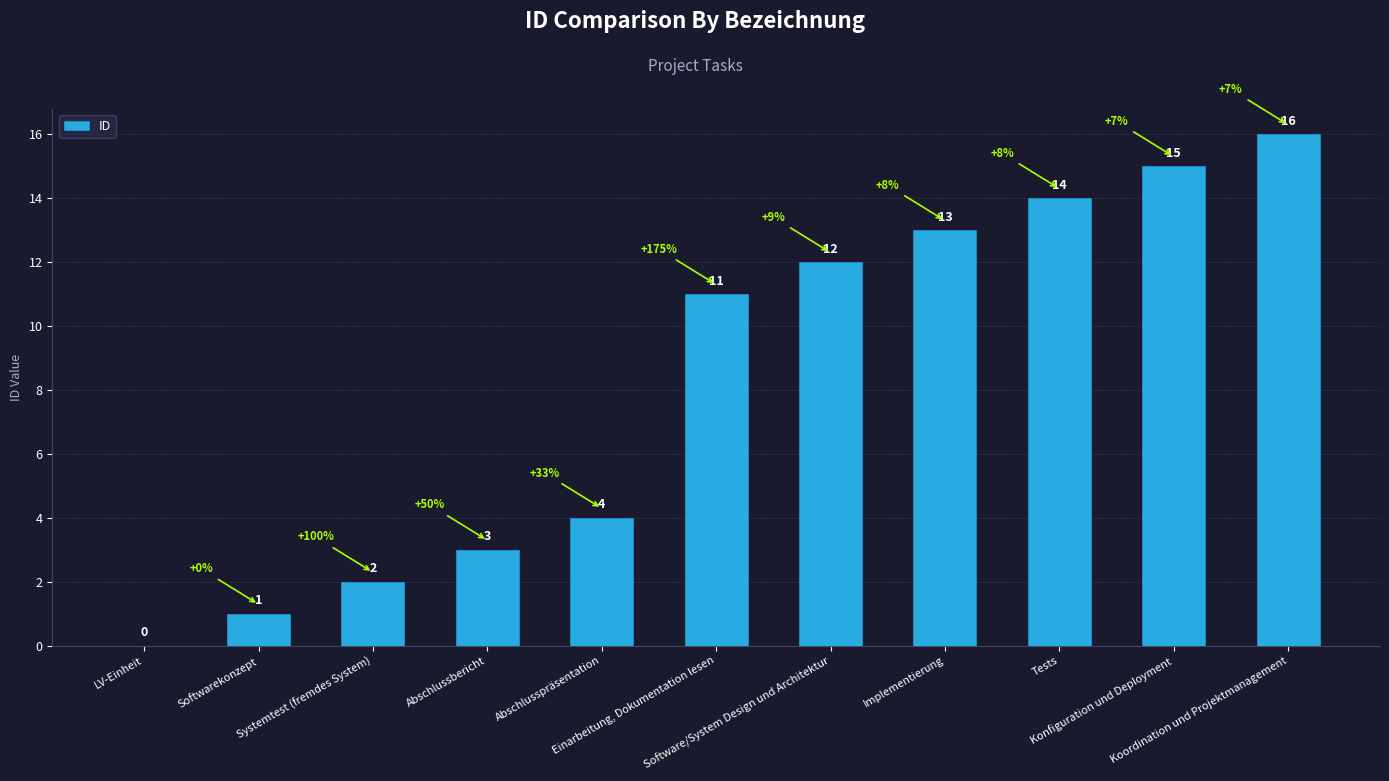

Which has a higher value, Koordination und Projektmanagement or Software/System Design und Architektur?

Koordination und Projektmanagement